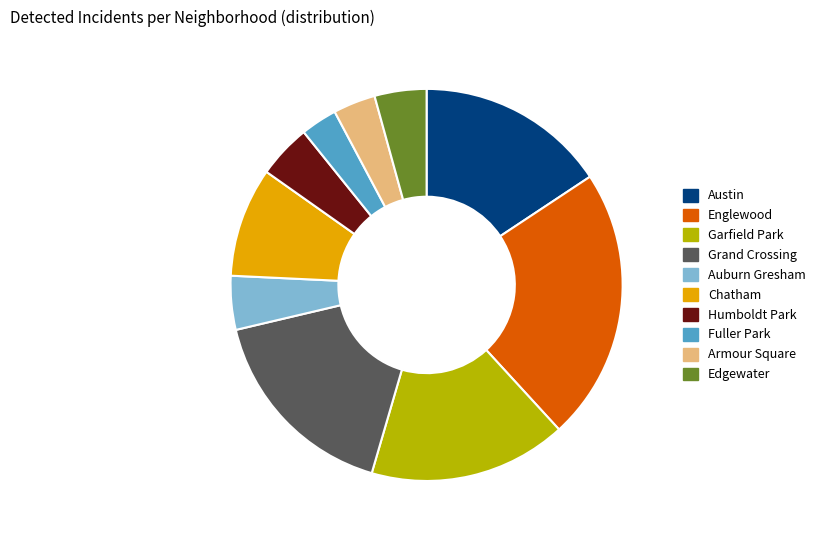

Does Englewood represent more than half of the total?

No